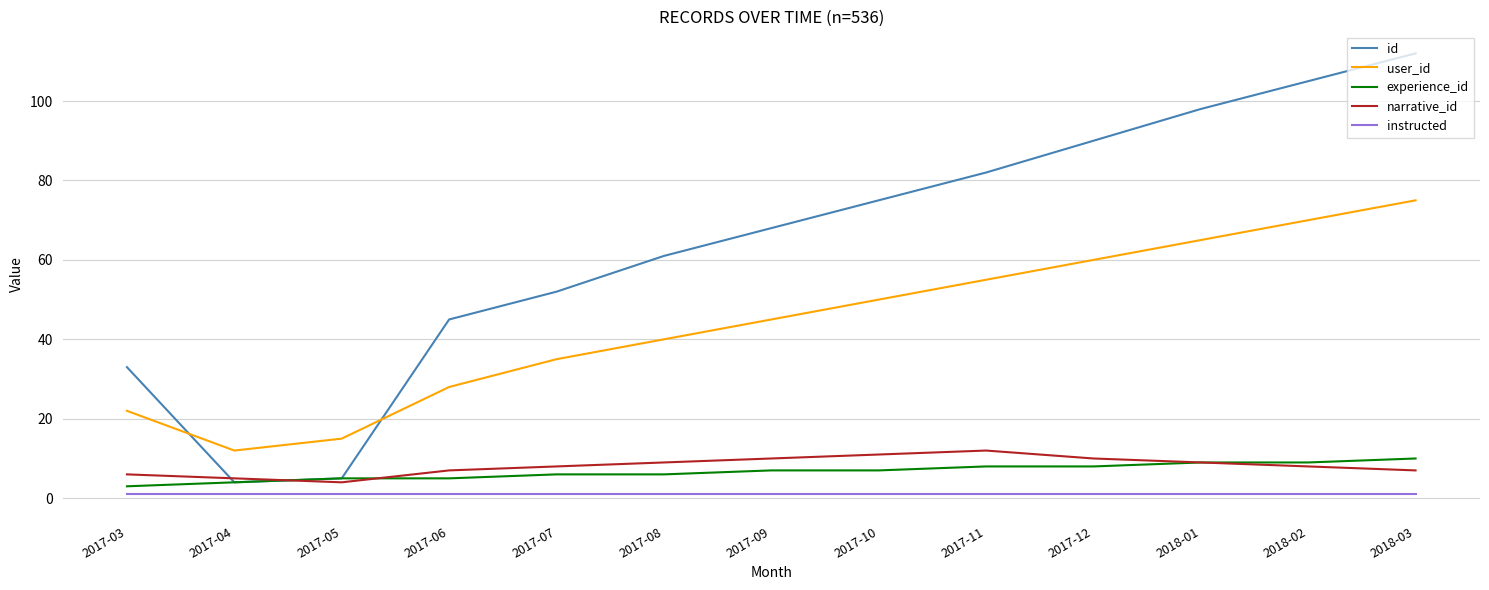

Which label corresponds to the largest value in the chart?

2018-03